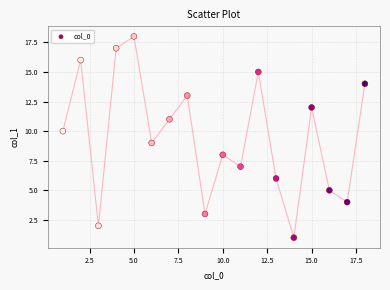

What is the range of Y values (max minus min)?

17